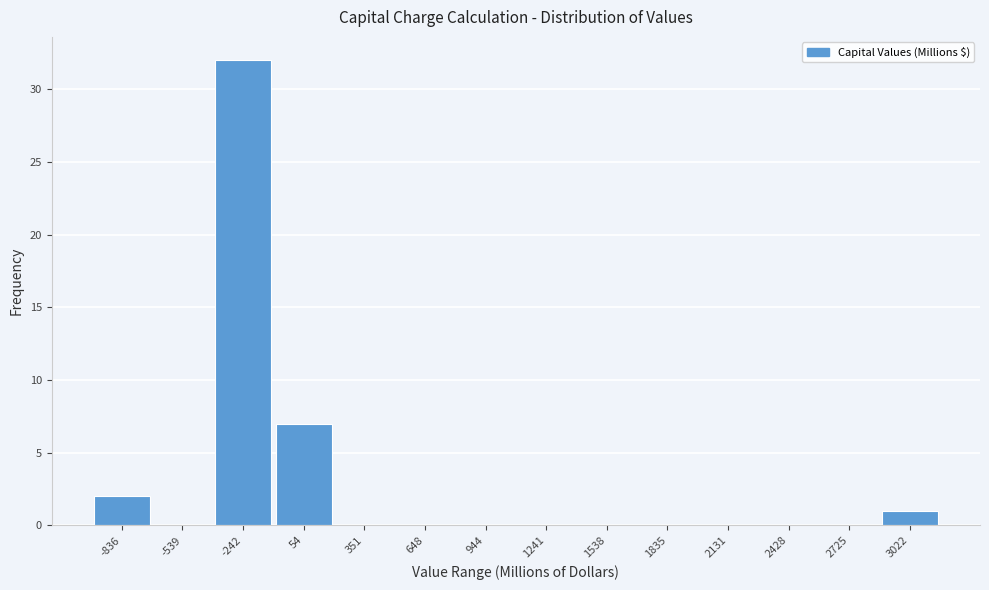

Reading left to right, list all the values displayed in this chart.

-836=2	-539=0	-242=32	54=7	351=0	648=0	944=0	1241=0	1538=0	1835=0	2131=0	2428=0	2725=0	3022=1